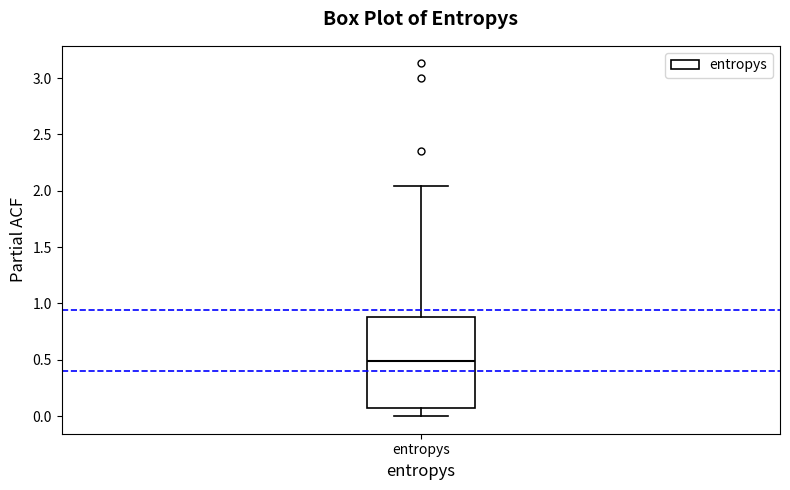

Where does the upper whisker of the box for entropys end on the y-axis? The values are not printed on the chart, so give them approximately, as read against the axis.

2.05